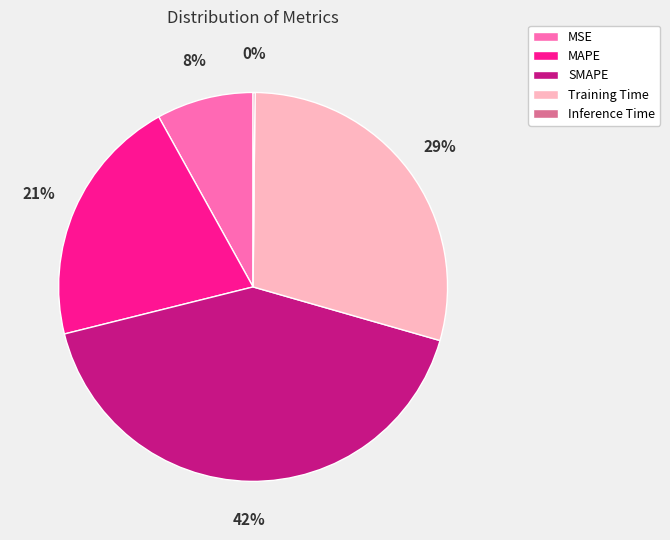

Approximately how many times larger is the value at Training Time compared to SMAPE?

0.7